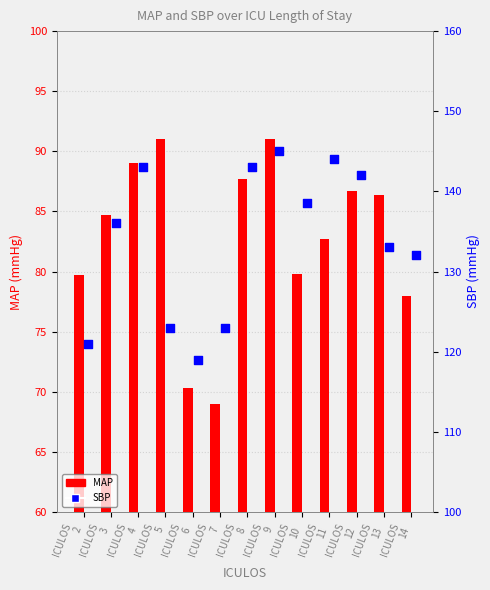

Which series has the largest total across all categories?

SBP